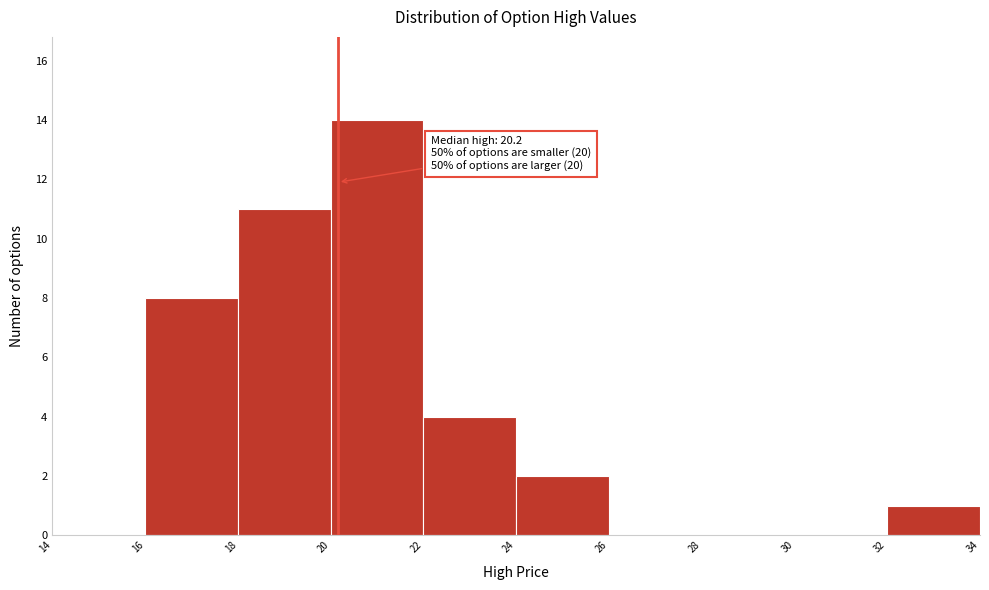

Over which range of the x-axis is the bar tallest?

20 to 22